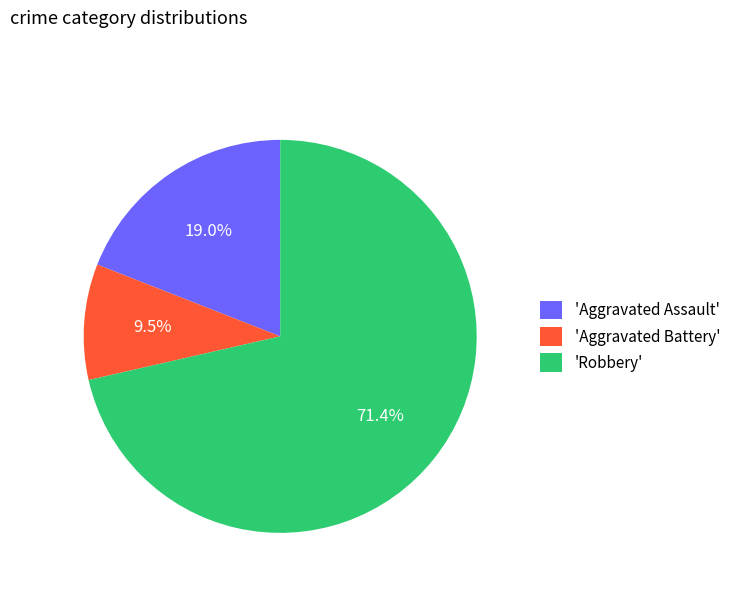

Combined, do 'Aggravated Assault' and 'Aggravated Battery' account for over 50%?

No